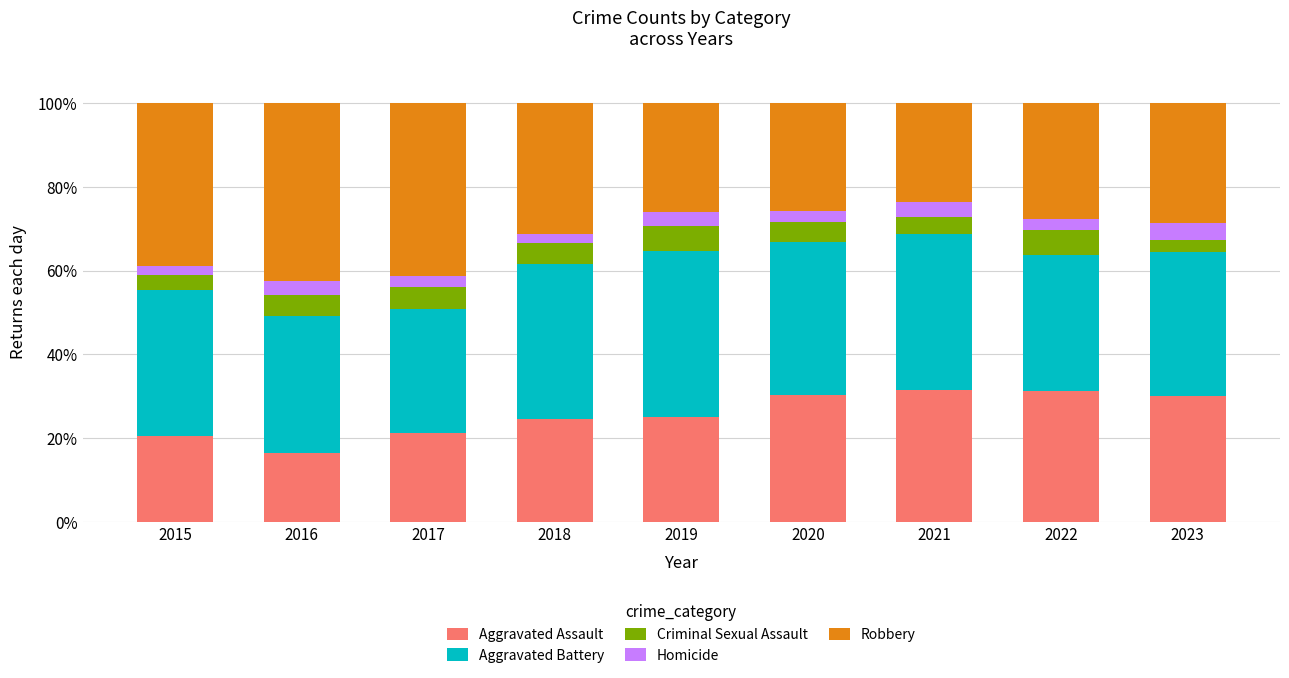

What is the total value across all series at 2023?

100.0